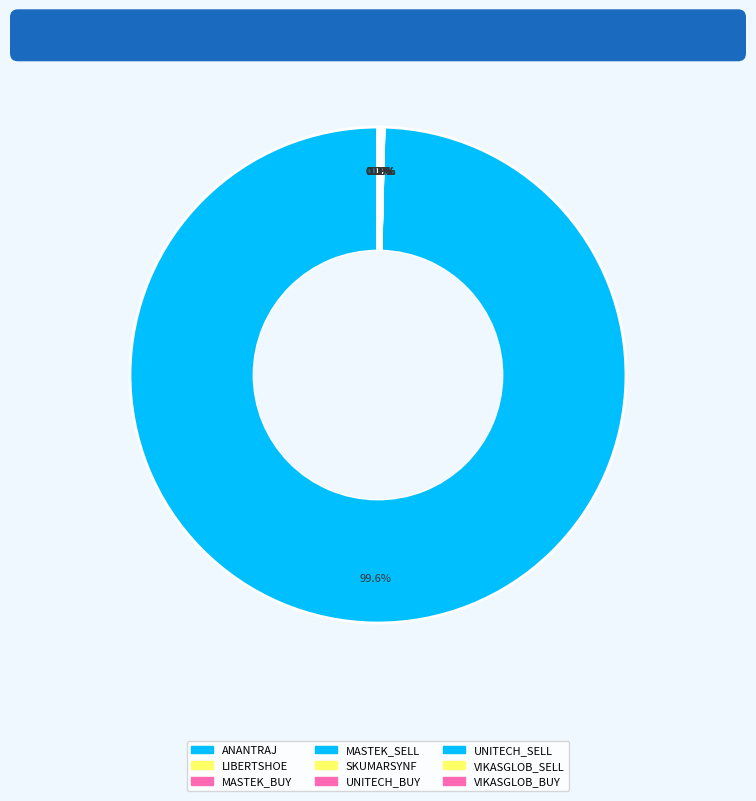

Is it true that UNITECH_SELL is 14% of the pie?

False